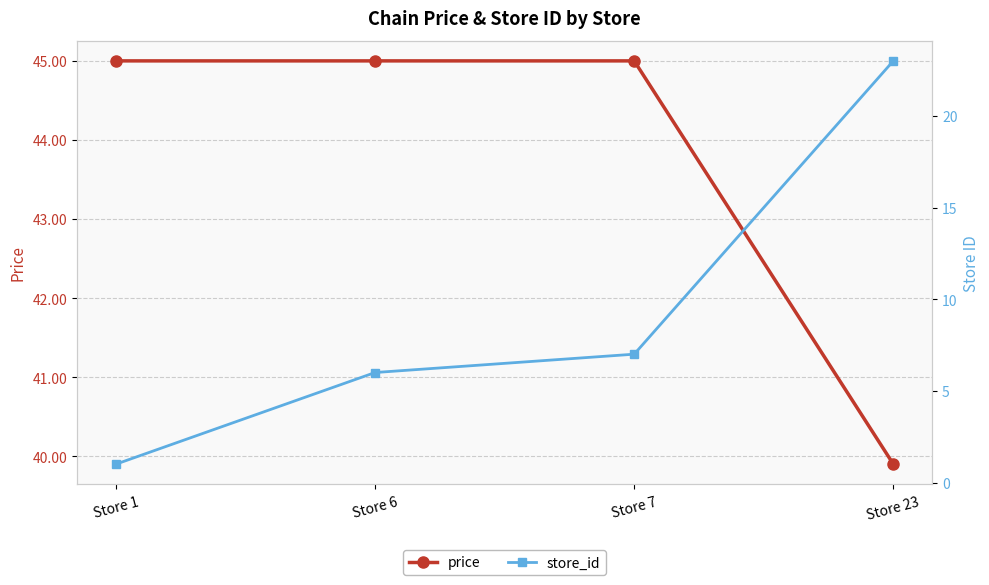

At which category is the sum across all series the highest?

Store 23